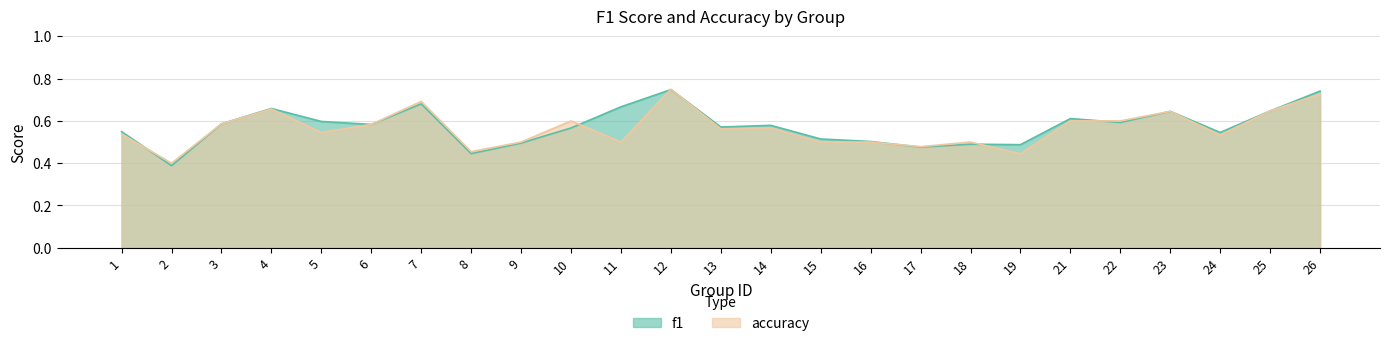

Where do f1 and accuracy first cross each other?

1 and 2